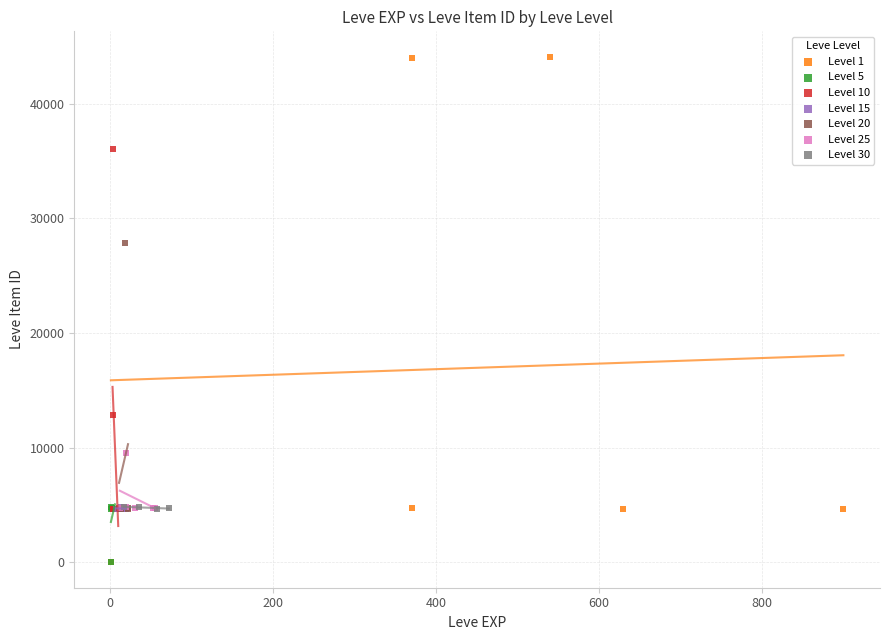

Which series has the largest Y range (max minus min)?

Level 1